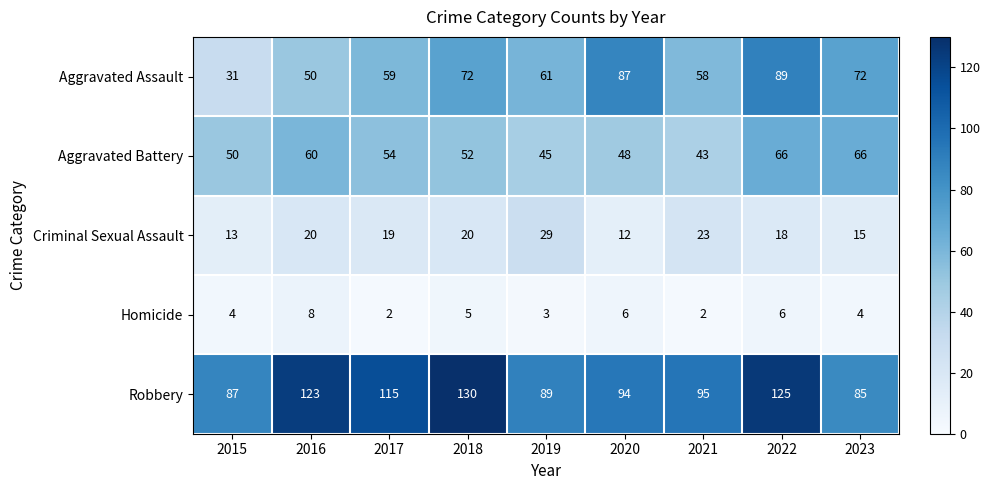

Count the number of data series in this chart.

5